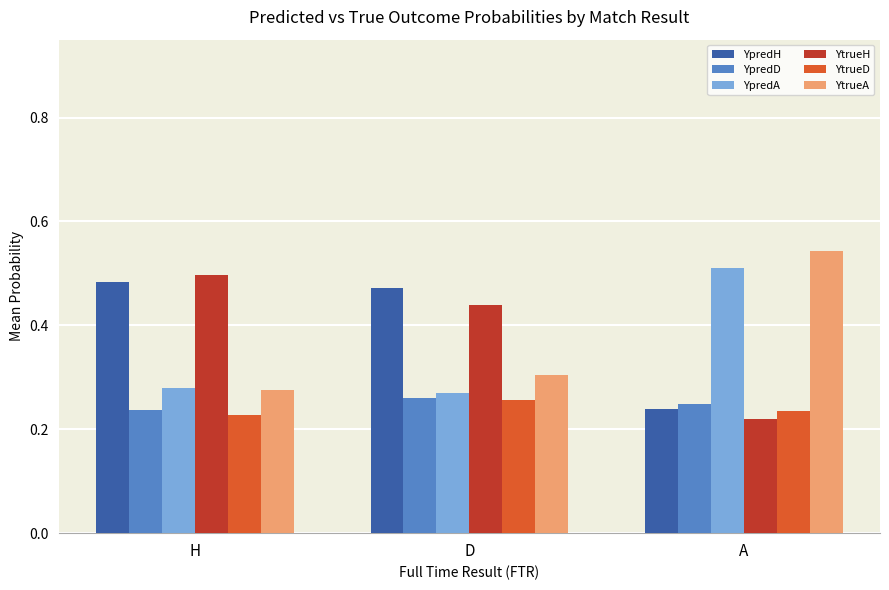

What is the sum of all YpredD values?

0.7